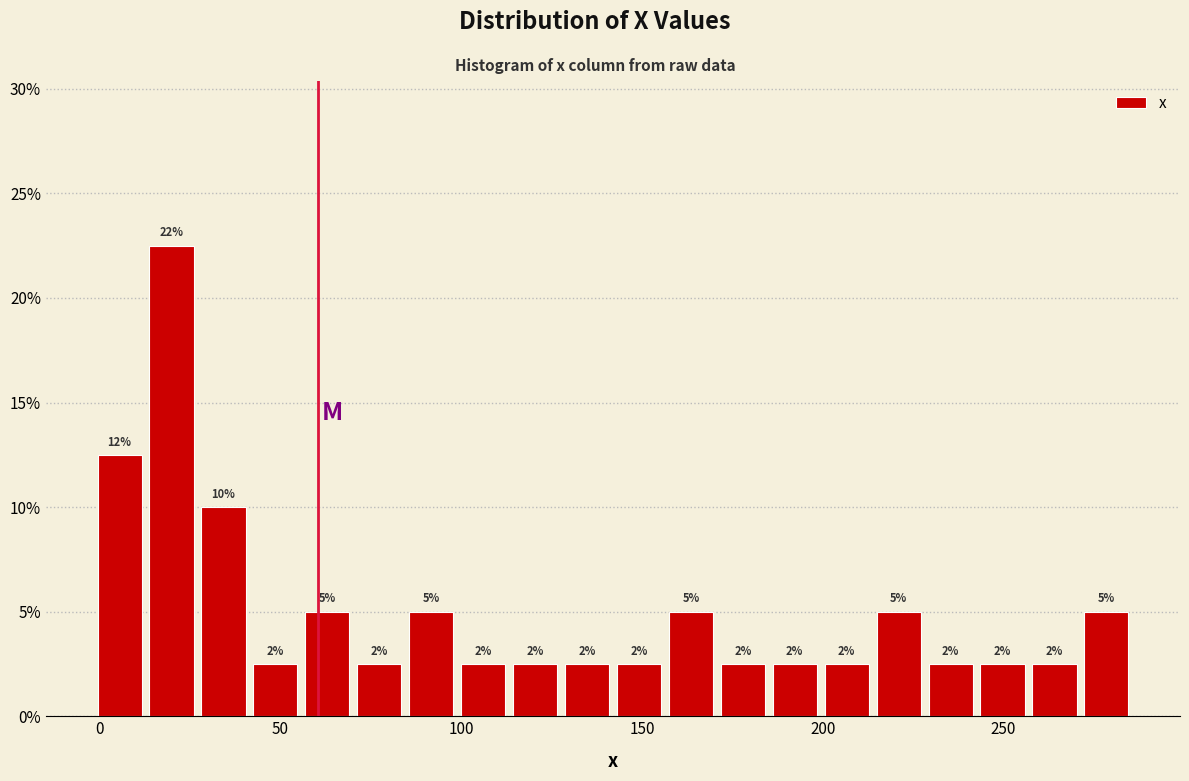

Around what value on the x-axis is the tallest bar? Give the approximate position of its centre, as read against the axis.

20